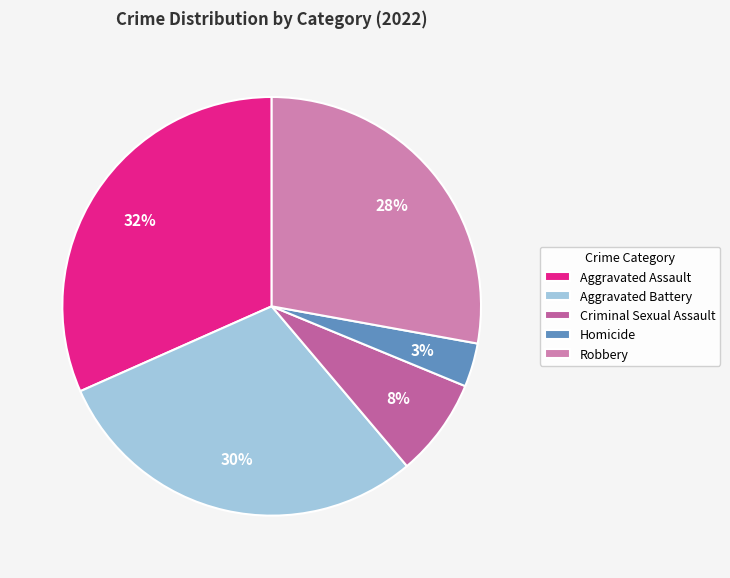

To the nearest percent, what portion does Aggravated Assault represent?

32%